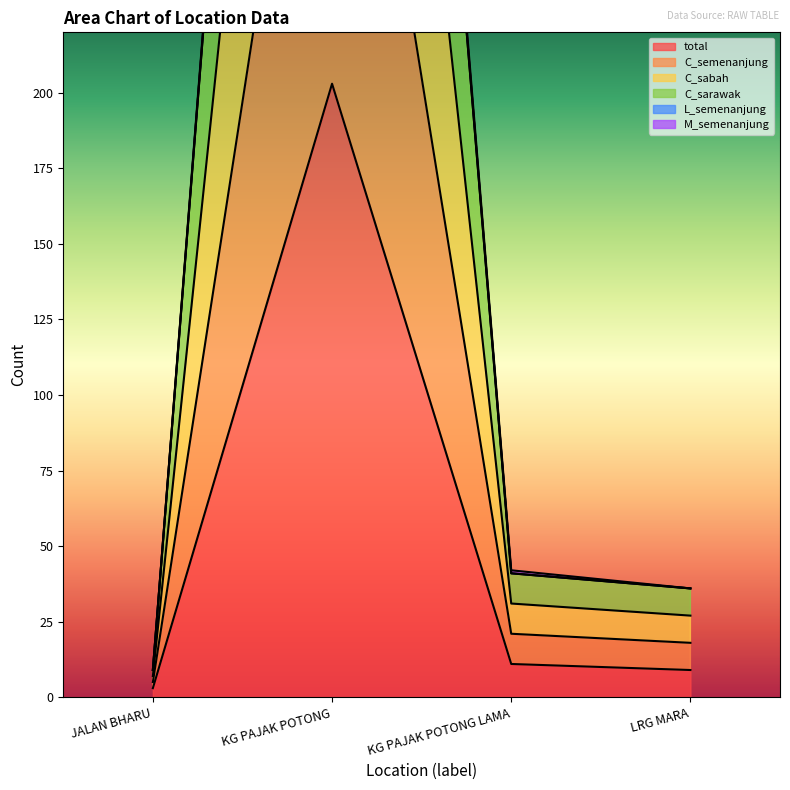

Between KG PAJAK POTONG and JALAN BHARU, which is larger?

KG PAJAK POTONG